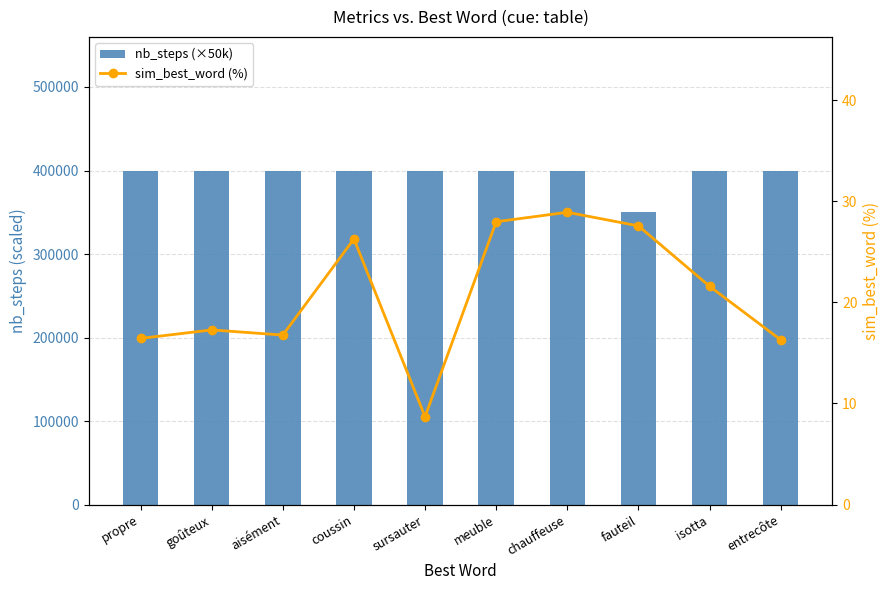

What is the maximum value shown in the chart?

400000.0